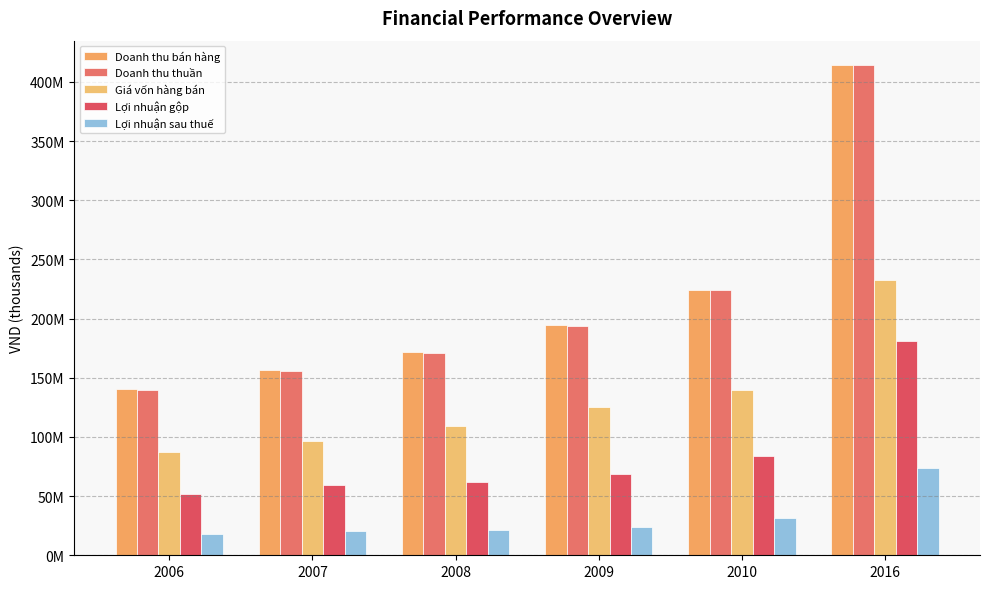

What is the greatest value displayed?

414159236